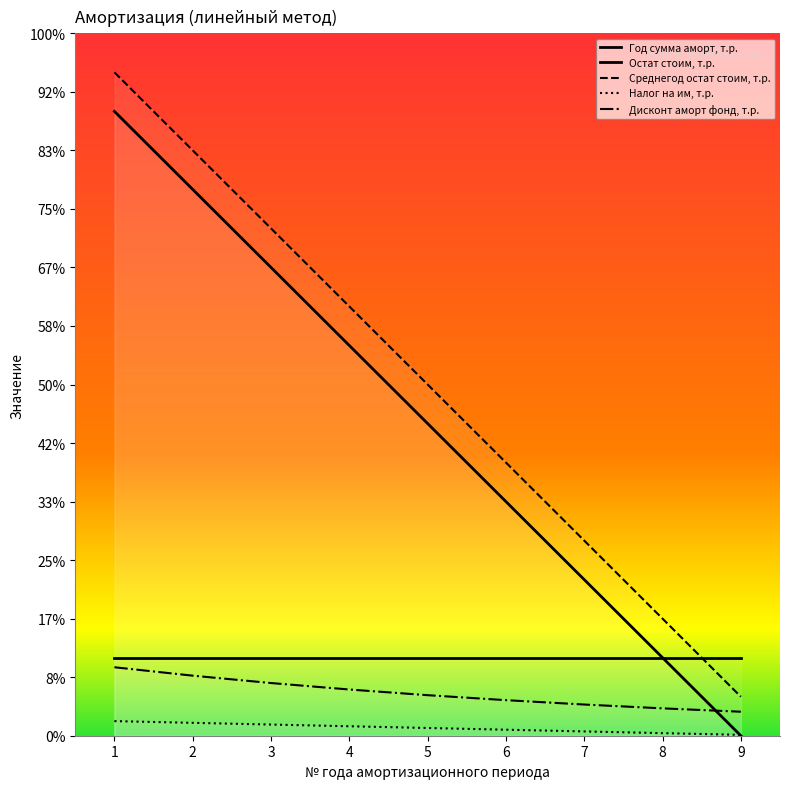

True or false: Налог на им, т.р. and Остат стоим, т.р. intersect in this chart.

True